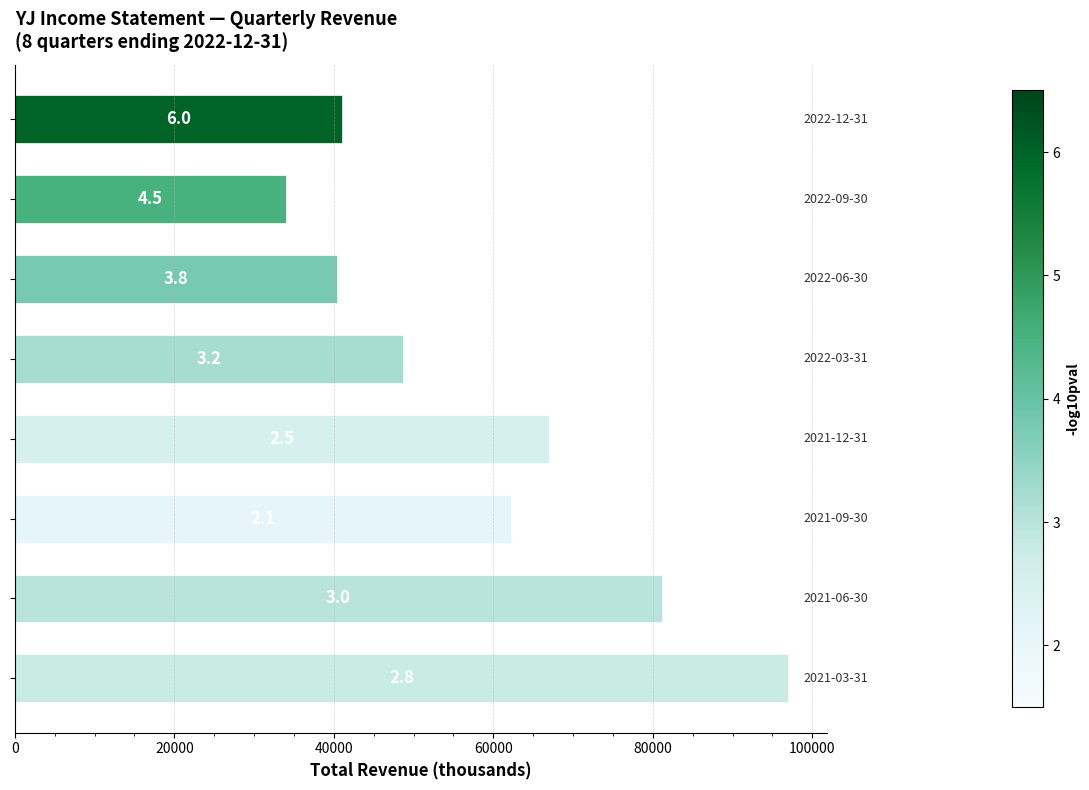

What is the average value?

58925